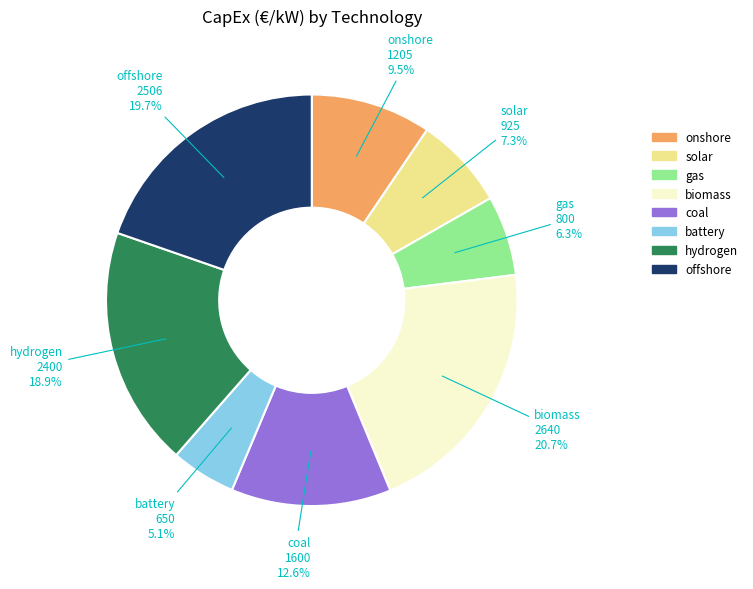

How much of the chart is everything except solar?

92.7%